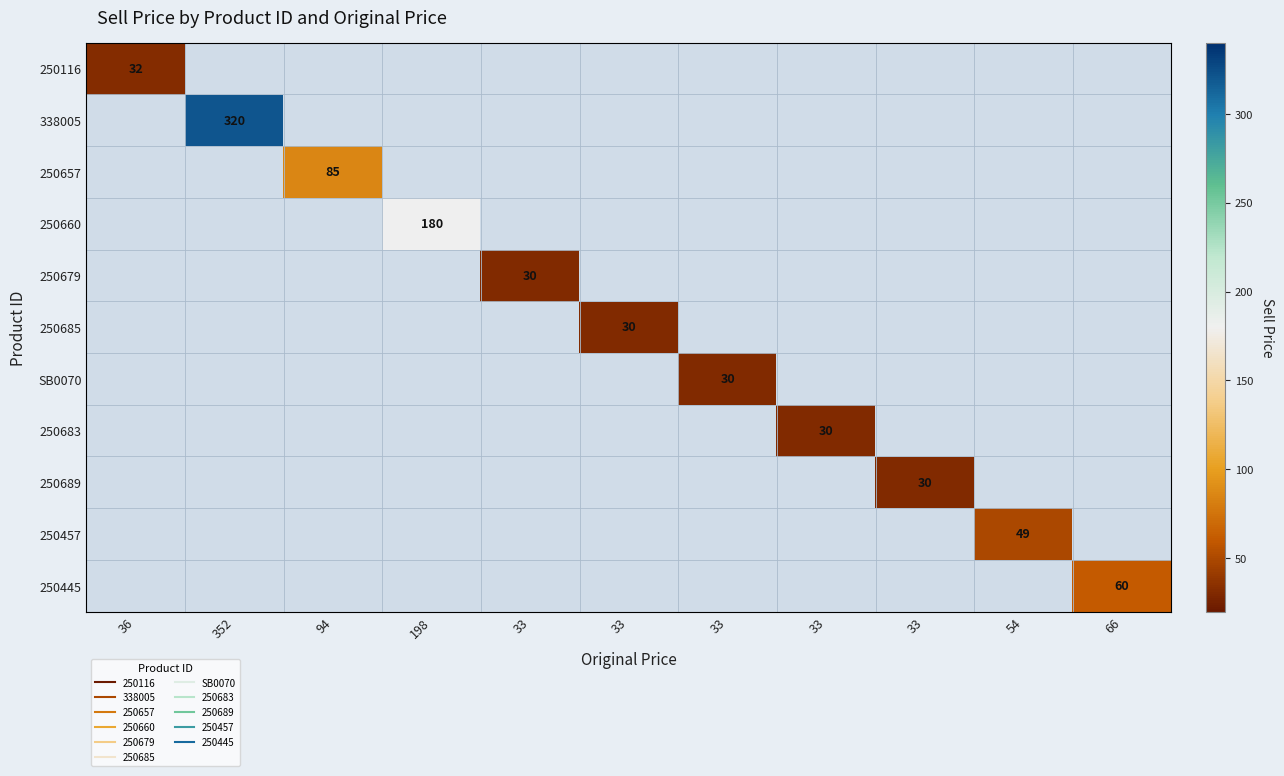

How many values in 250445 are above zero?

1